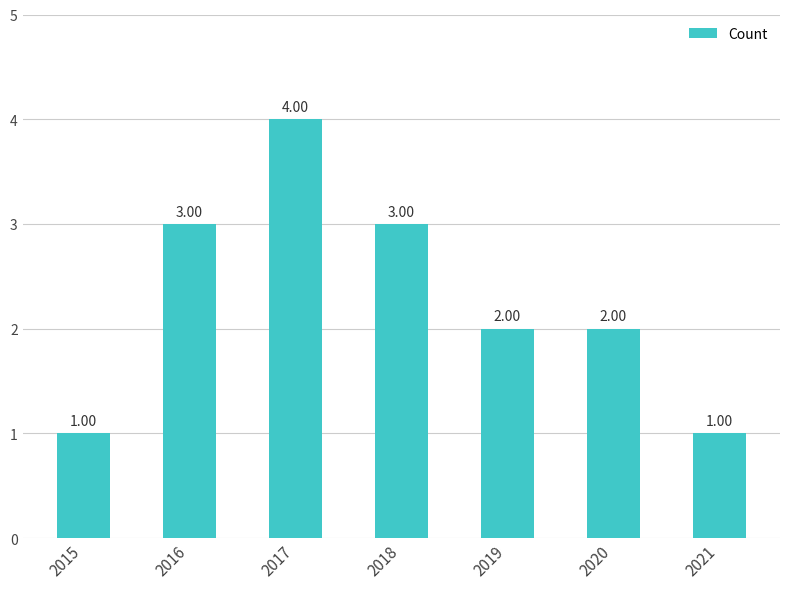

Reading left to right, extract all data points from this chart.

1	3	4	3	2	2	1